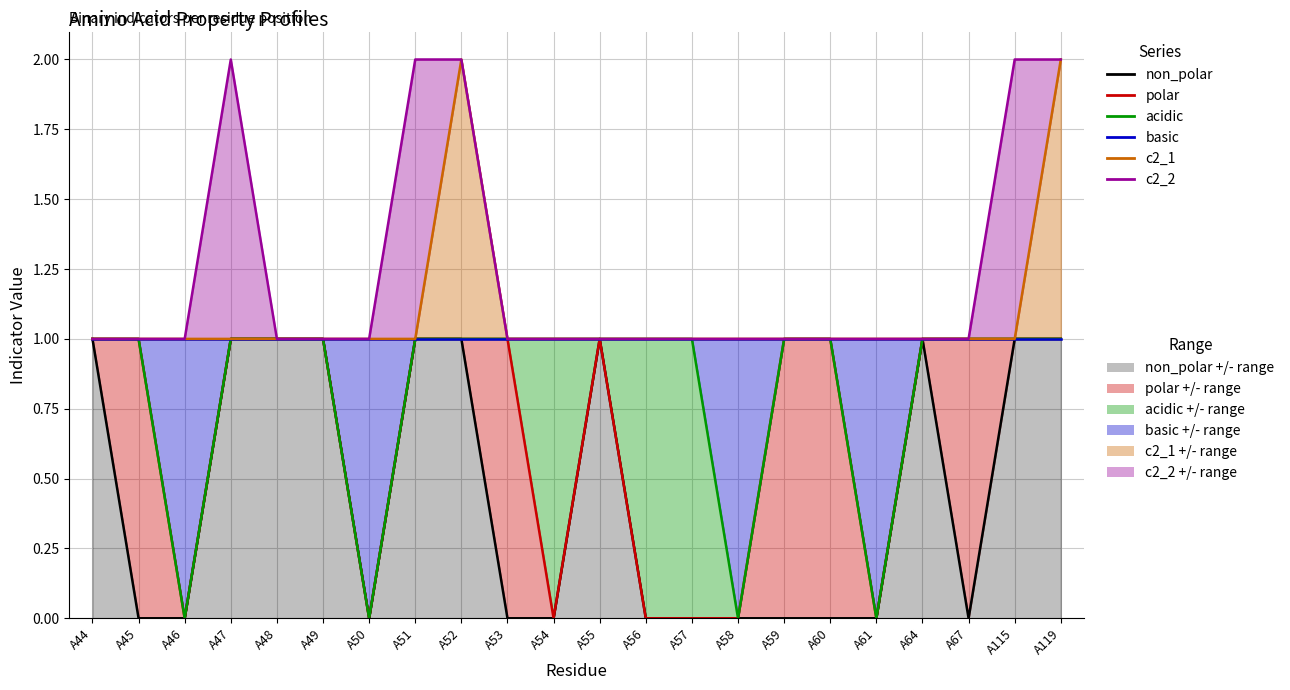

How many interior local peaks does the non_polar series have?

2